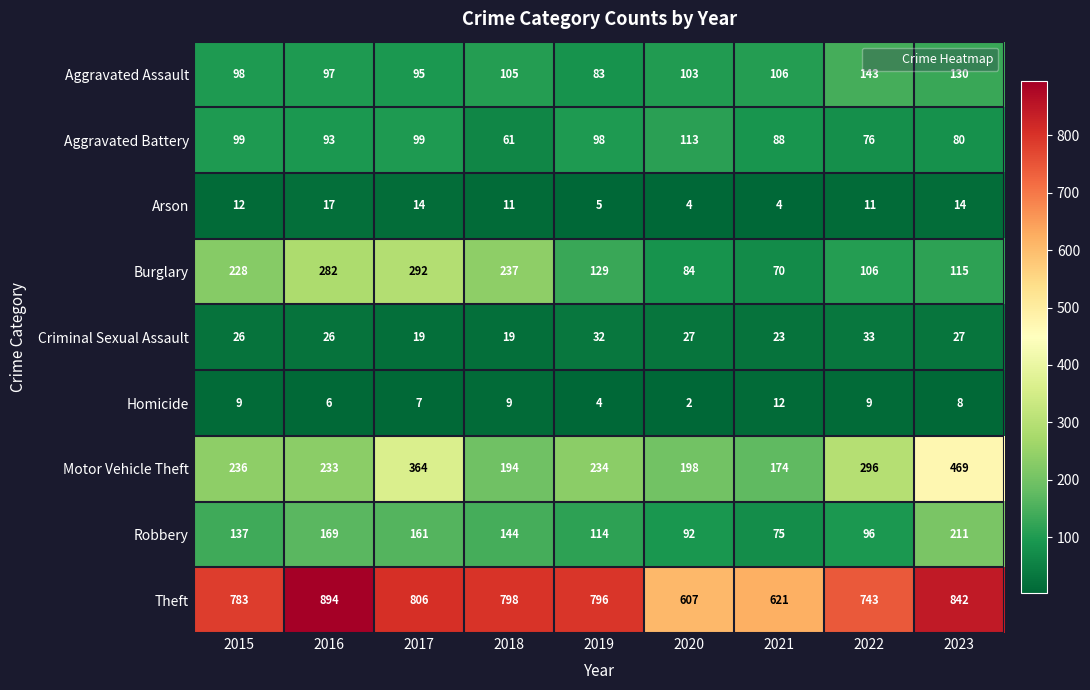

At which category is the sum across all series the highest?

2023